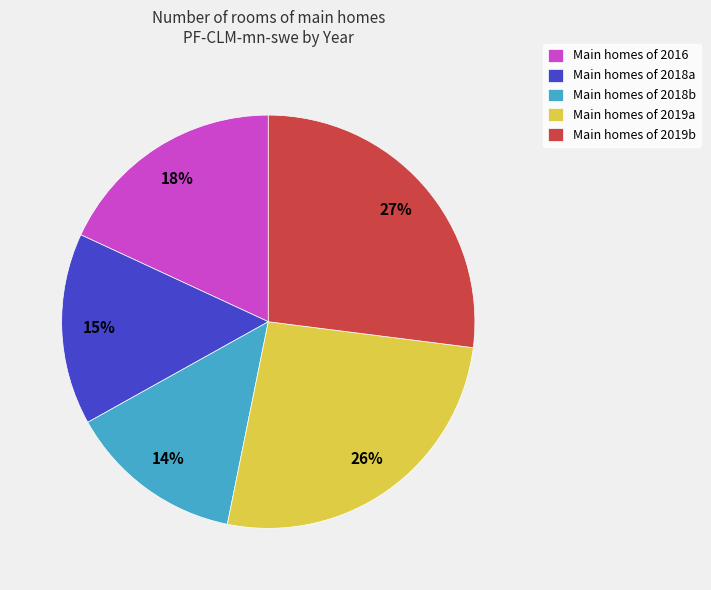

To the nearest percent, what percentage of the pie is Main homes of 2018a?

15%